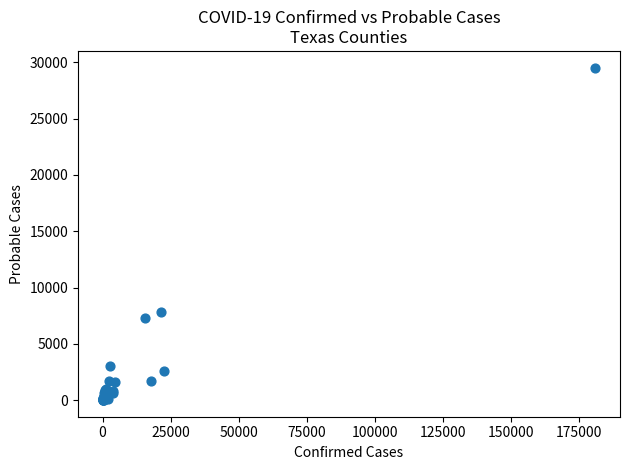

What Y value in the scatter plot is closest to 14769?

7785